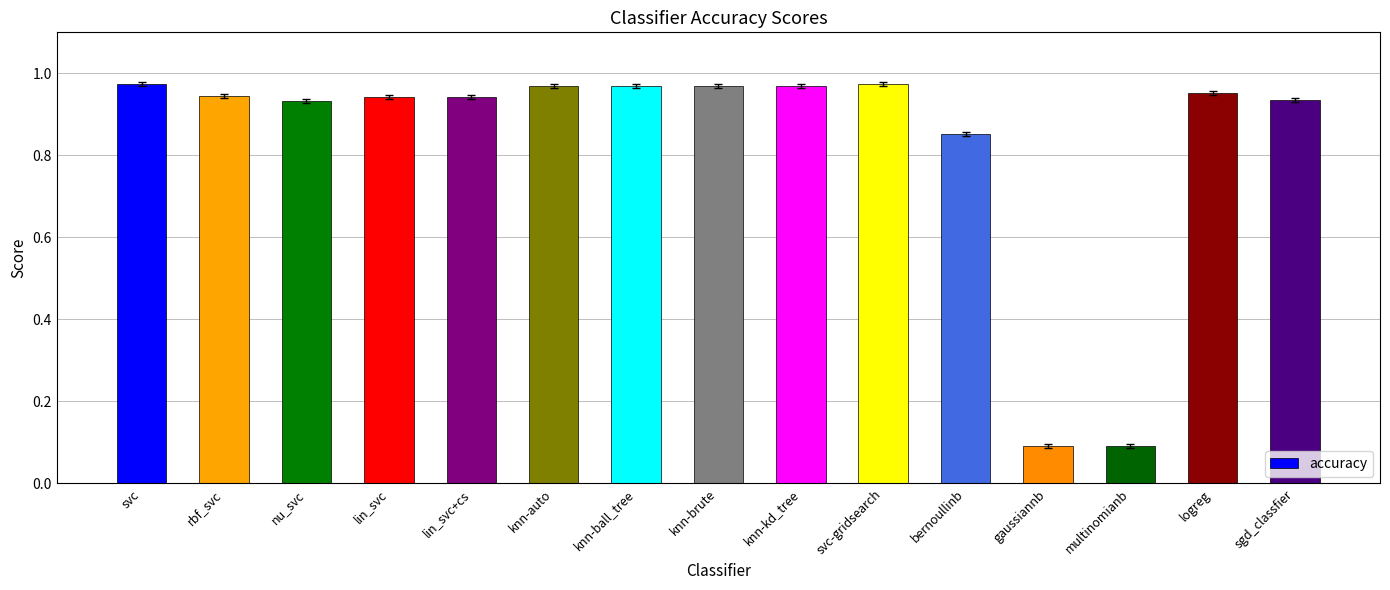

What is the minimum value shown in the chart?

0.1